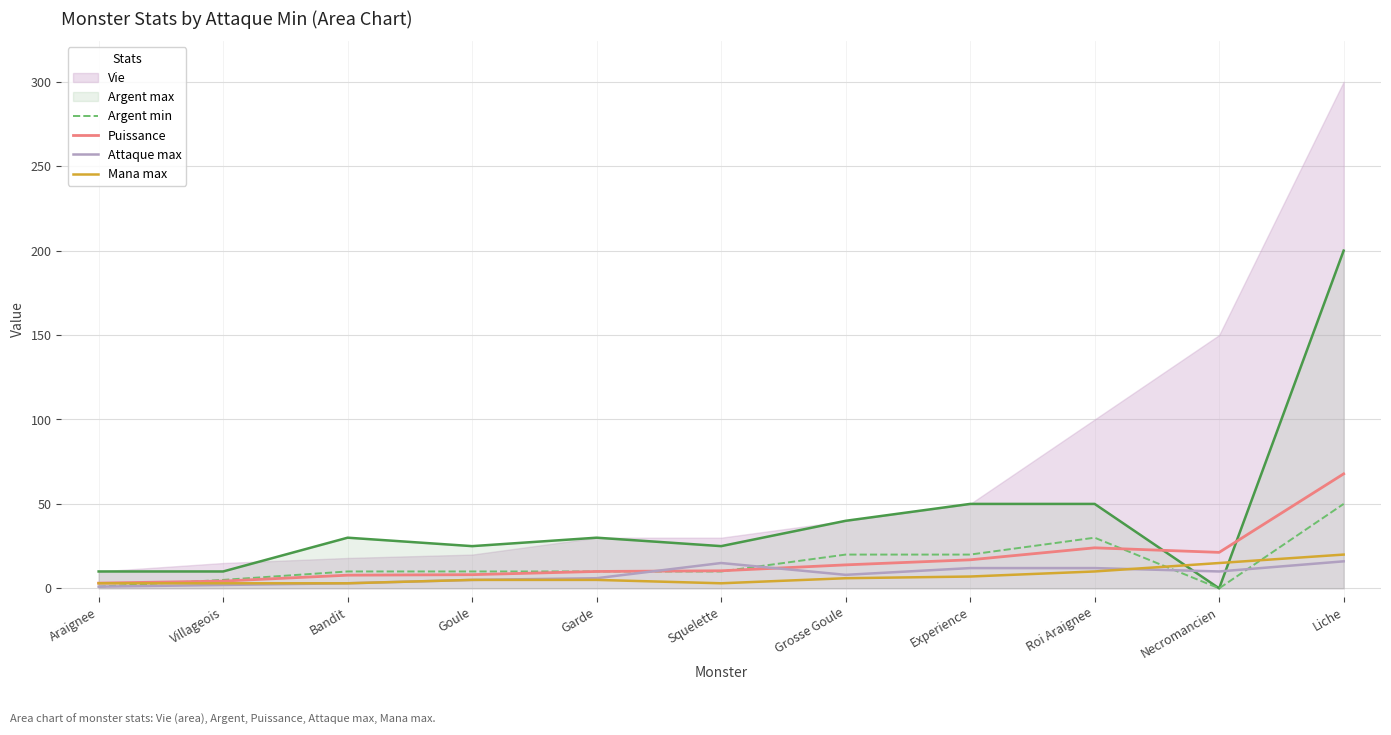

What is the lowest value of the Mana max series?

3.0